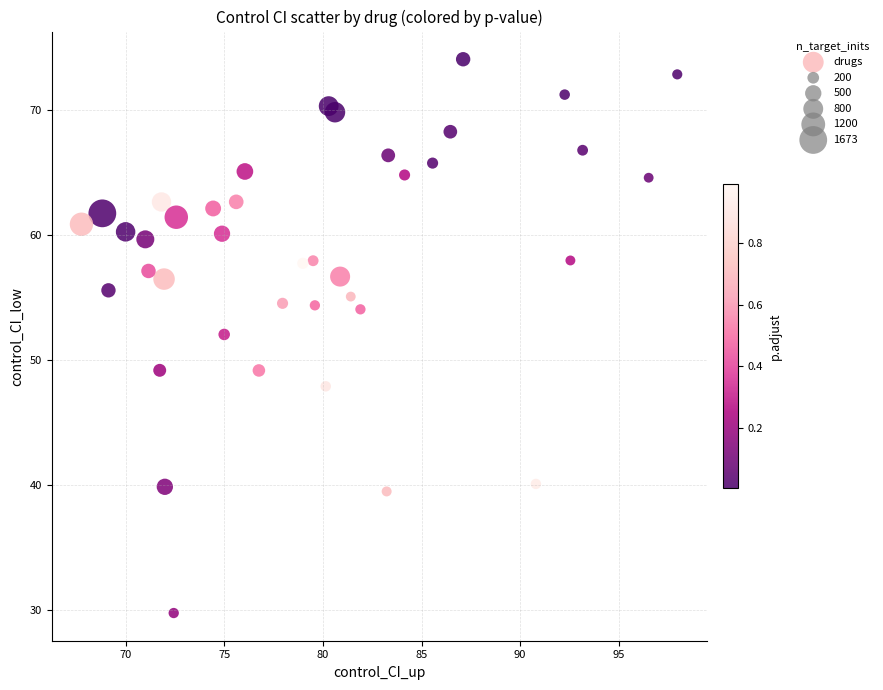

What is the range of X values (max minus min)?

30.2